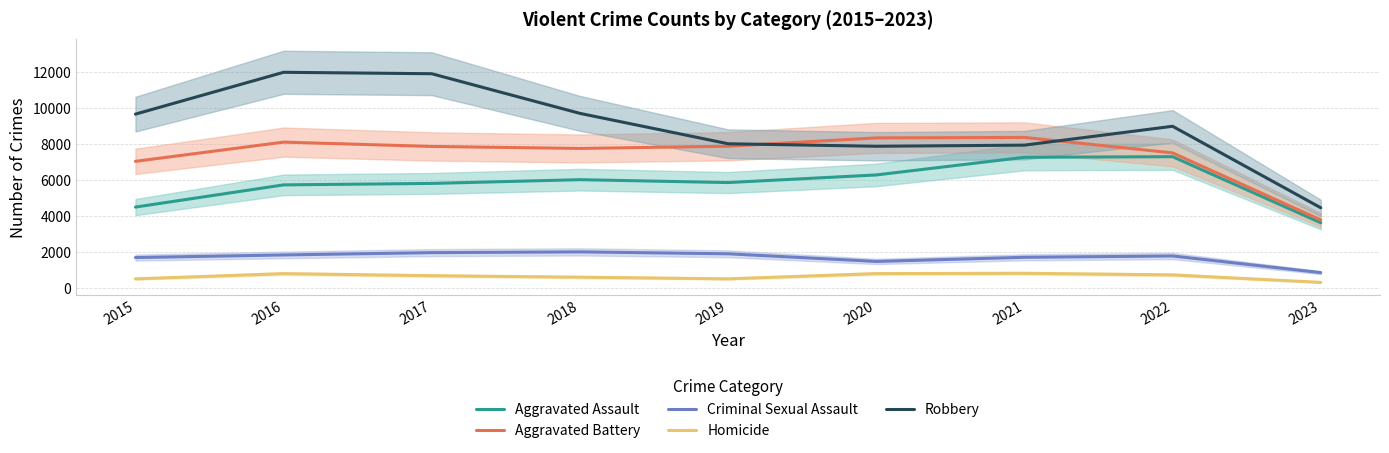

True or false: Aggravated Battery has a value of 11721 at 2020.

False